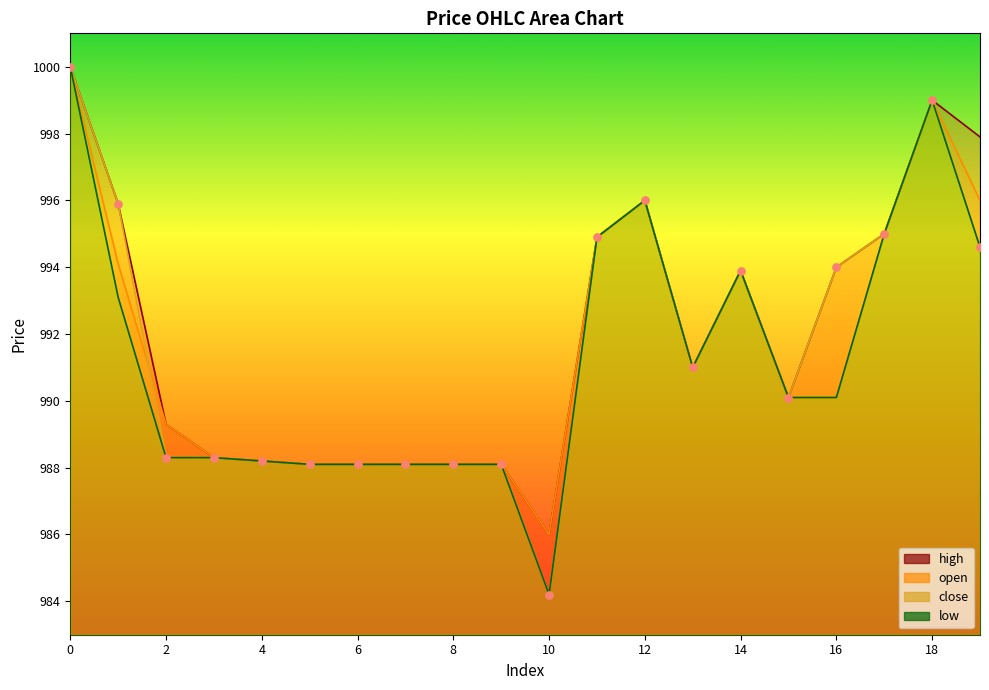

What is the total value across all series at 9?

3952.4